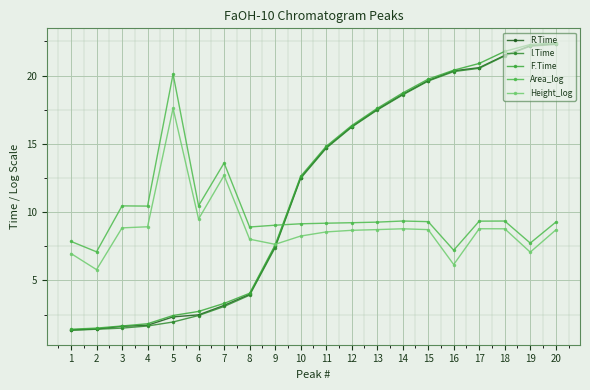

Is it true that R.Time equals 37.5 at 20?

False